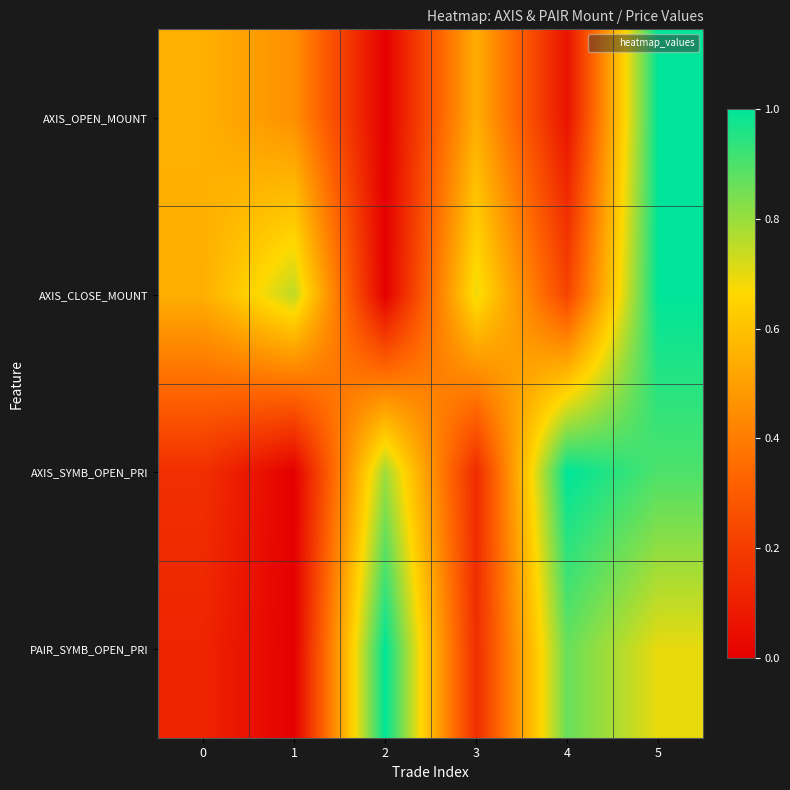

Which series changed the most between 2 and 5?

AXIS_OPEN_MOUNT